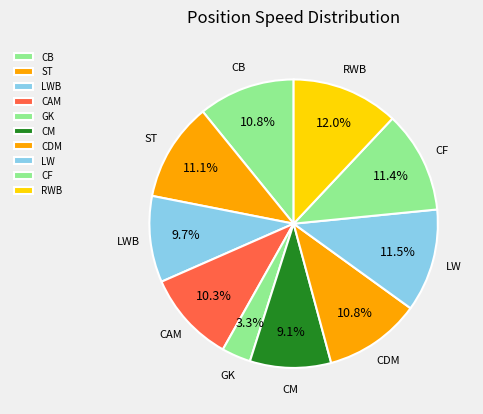

To the nearest percent, what portion does RWB represent?

12%